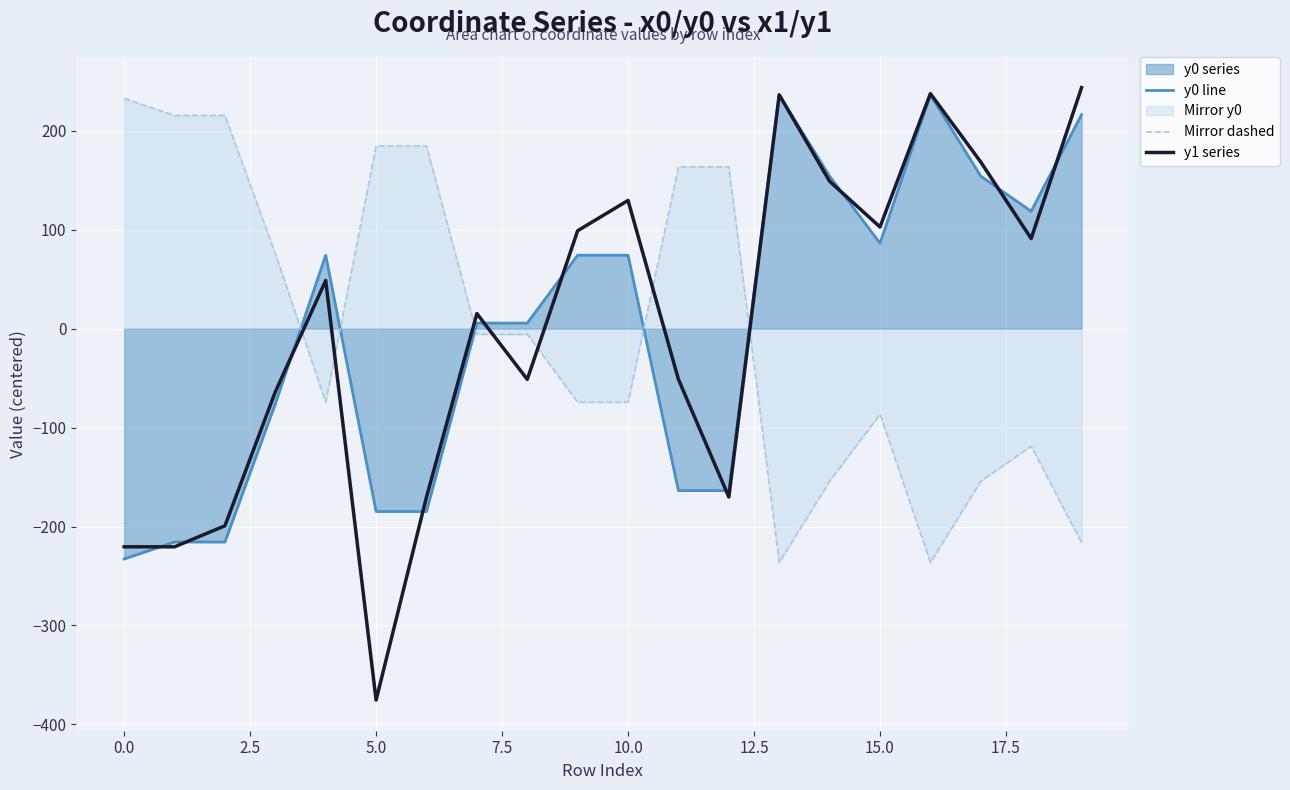

How many lines are shown in the chart?

3